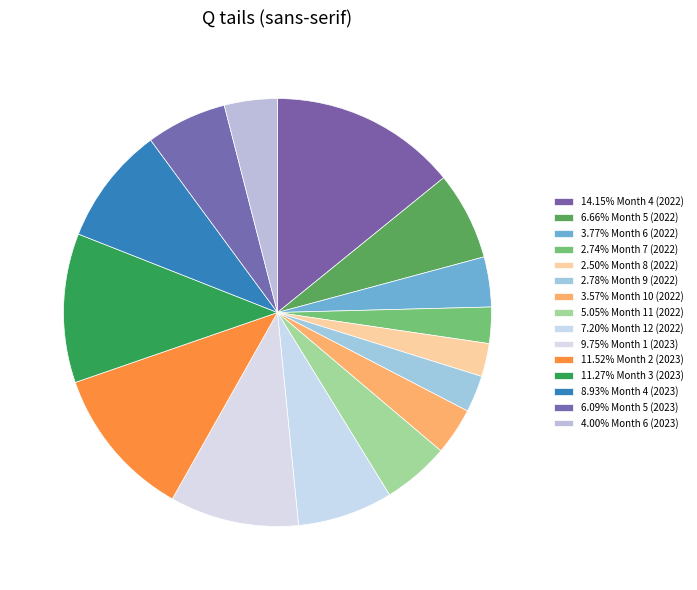

How many segments does this pie chart have?

15